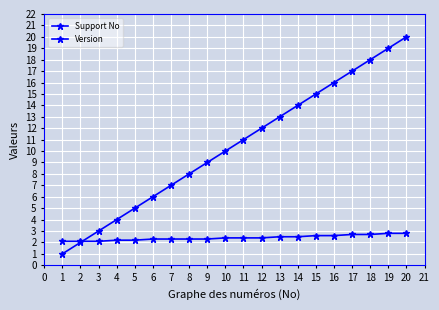

How many lines are shown in the chart?

2